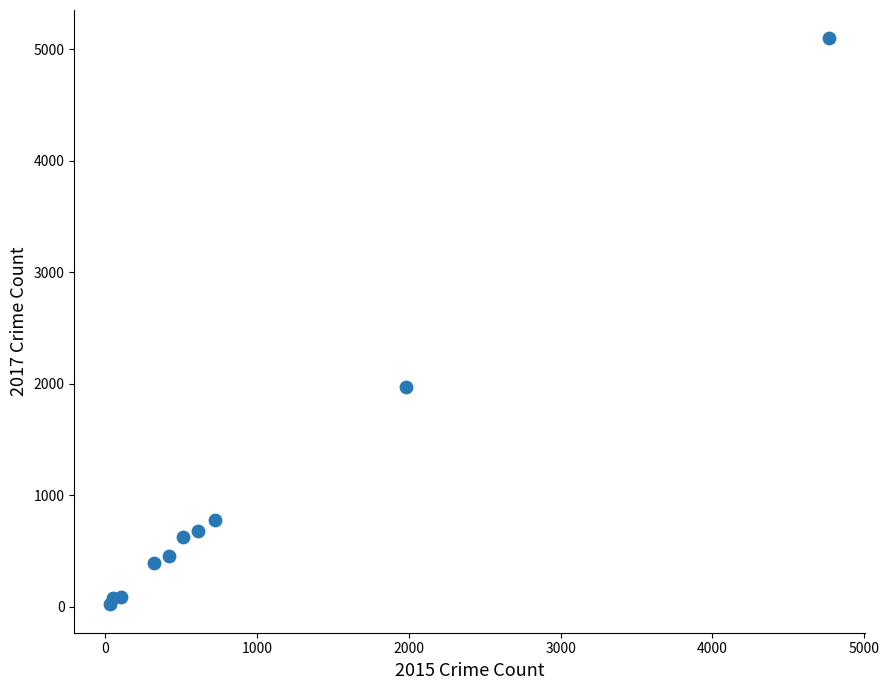

What Y value in the scatter plot is closest to 2559?

1968